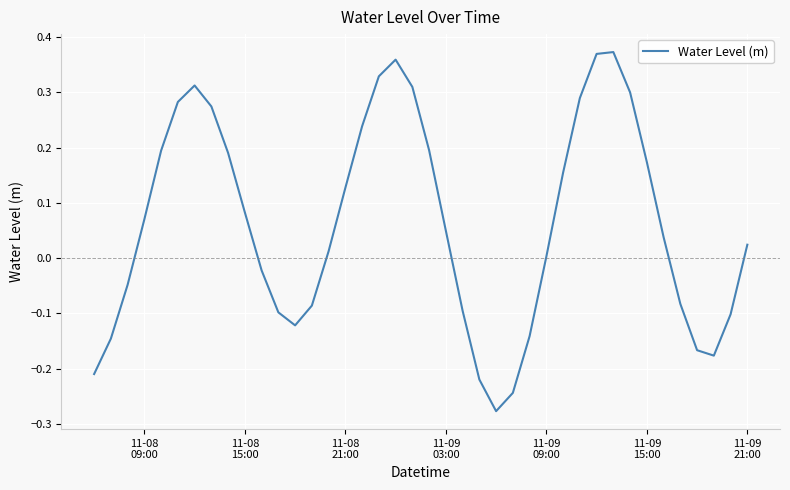

What is the difference between the maximum and minimum values?

0.7